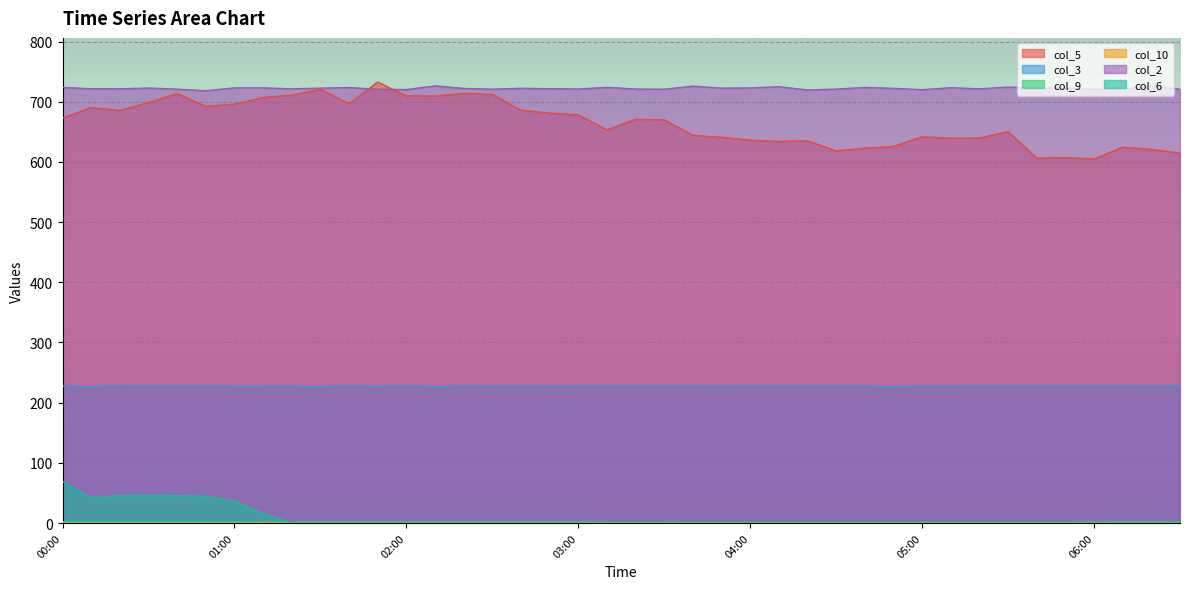

At which category is the sum across all series the highest?

00:40